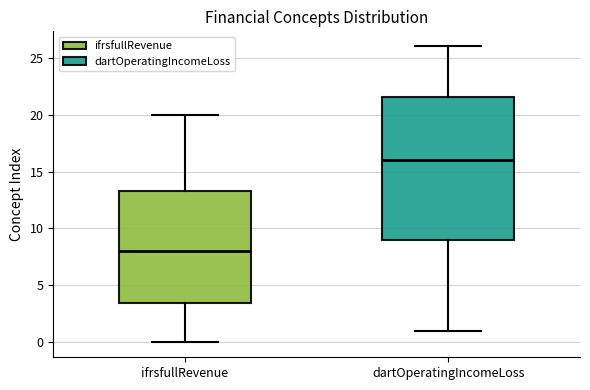

Reading left to right, read every box against the y-axis: the position of its median line, the range the box covers, and the ends of its whiskers. The values are not printed on the chart, so give them approximately, as read against the axis.

ifrsfullRevenue: median 8.0, box 3.5 to 13.5, whiskers 0.0 to 20.0
dartOperatingIncomeLoss: median 16.0, box 9.0 to 21.5, whiskers 1.0 to 26.0